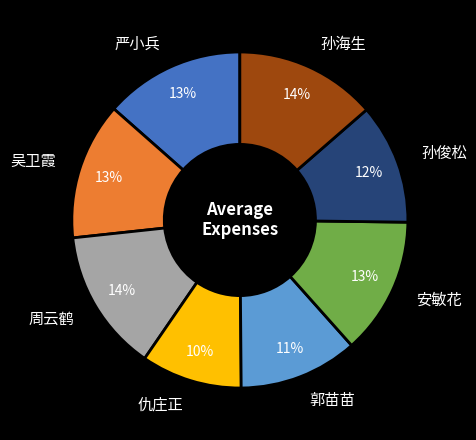

To the nearest percent, what portion does 严小兵 represent?

13%